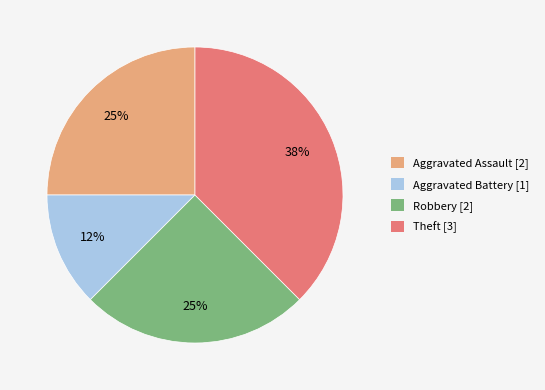

Does Theft represent more than half of the total?

No